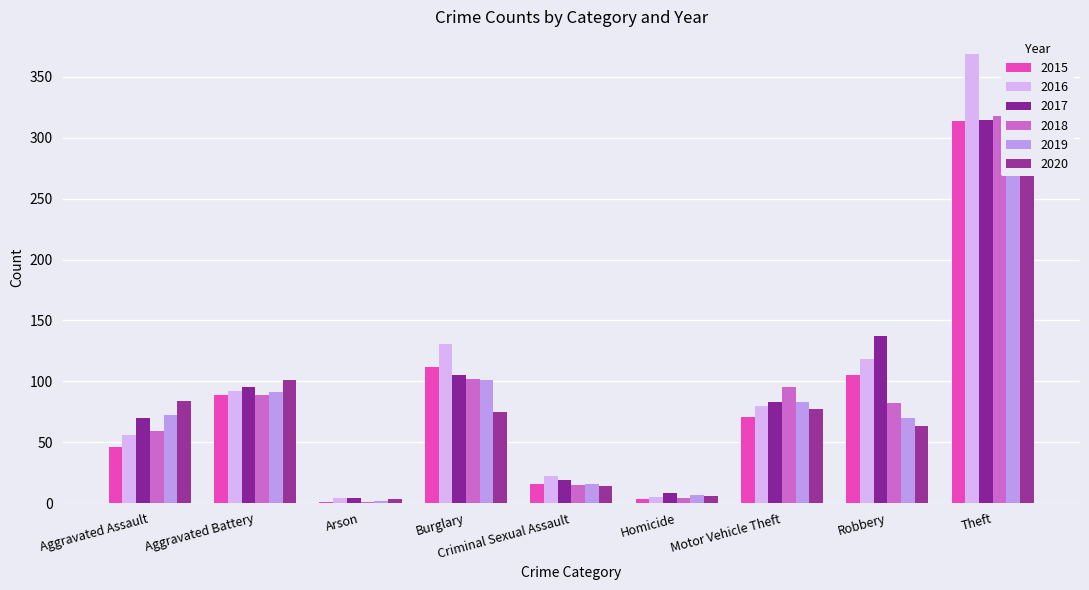

Which has a higher value, Aggravated Battery or Robbery?

Robbery